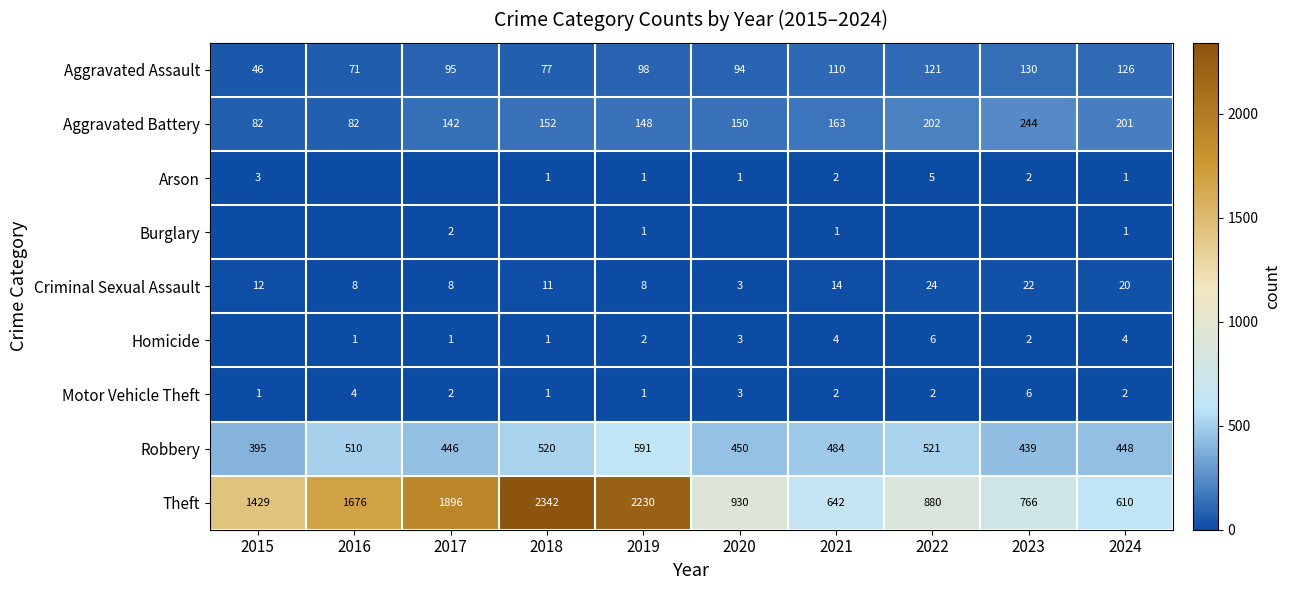

At 2017, list the series in order from smallest to largest.

Arson, Homicide, Burglary, Motor Vehicle Theft, Criminal Sexual Assault, Aggravated Assault, Aggravated Battery, Robbery, Theft